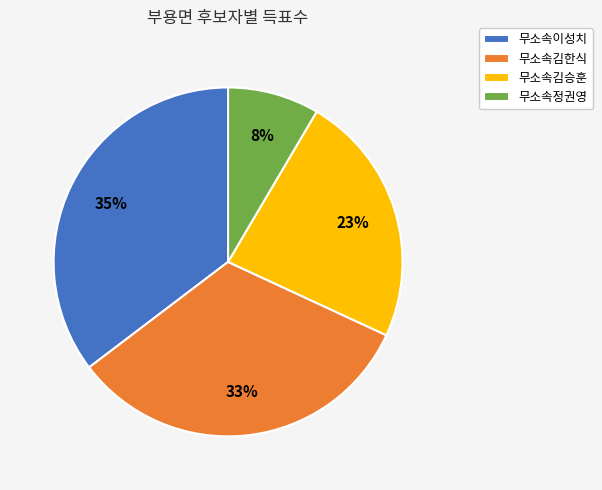

Which slice is the largest?

무소속이성치